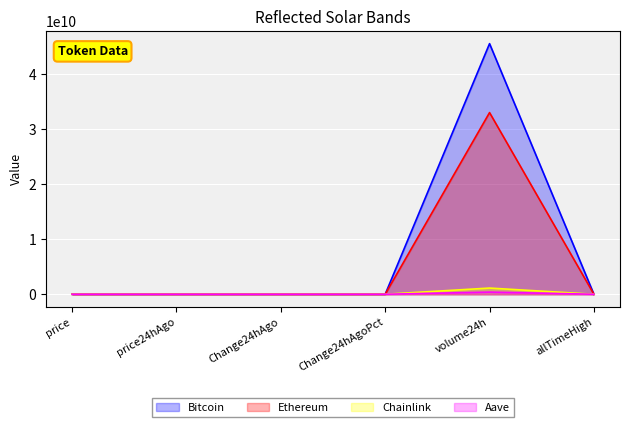

True or false: Bitcoin and Aave intersect in this chart.

True